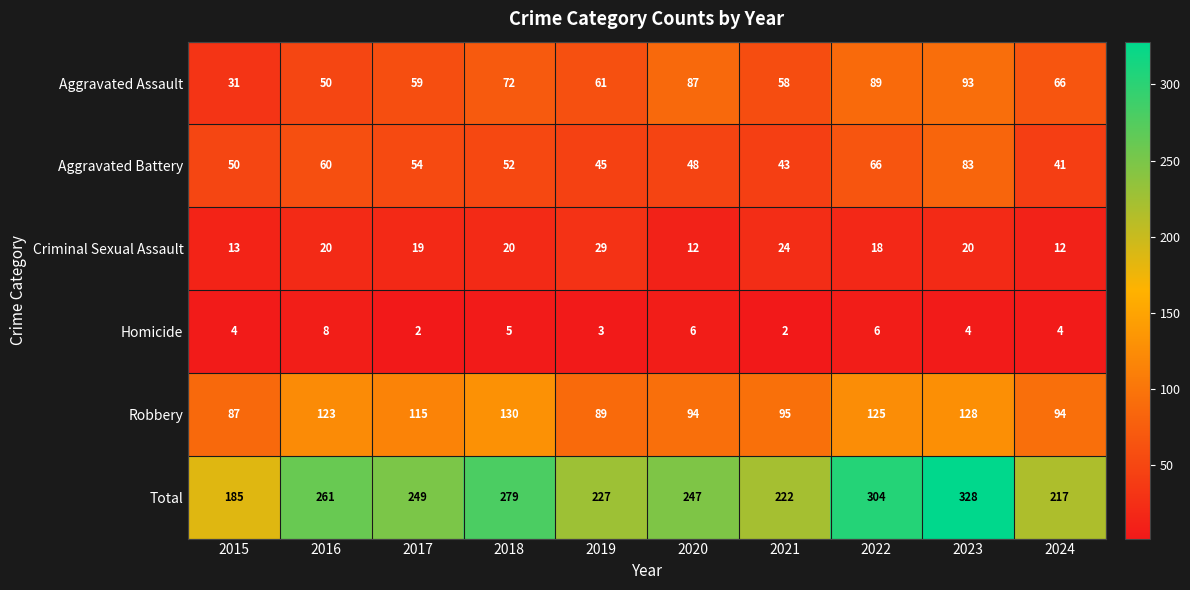

Which series has the largest range (max minus min)?

Total